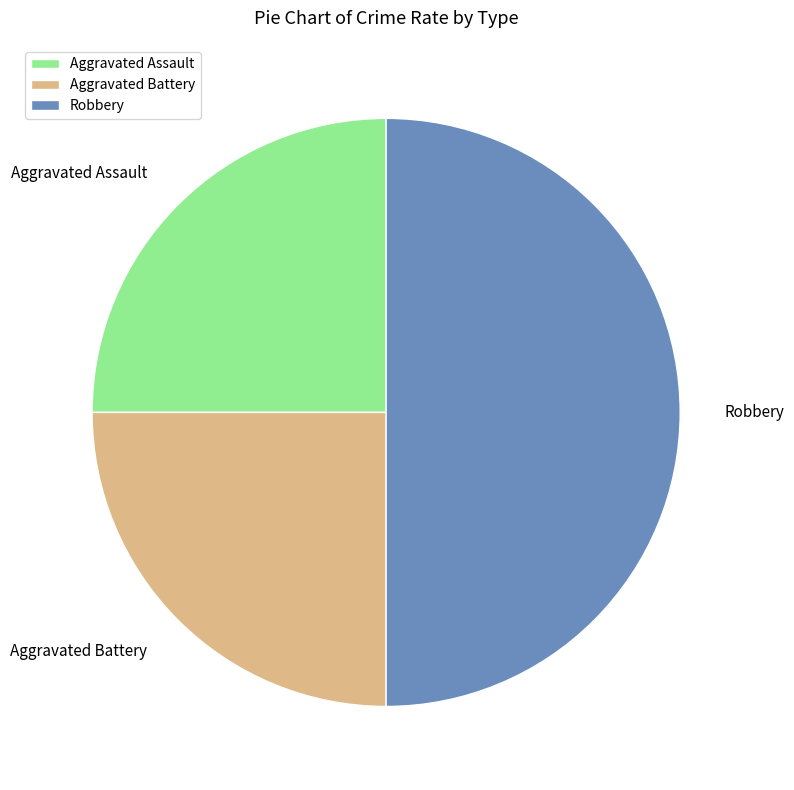

Combined, do Robbery and Aggravated Battery account for over 50%?

Yes